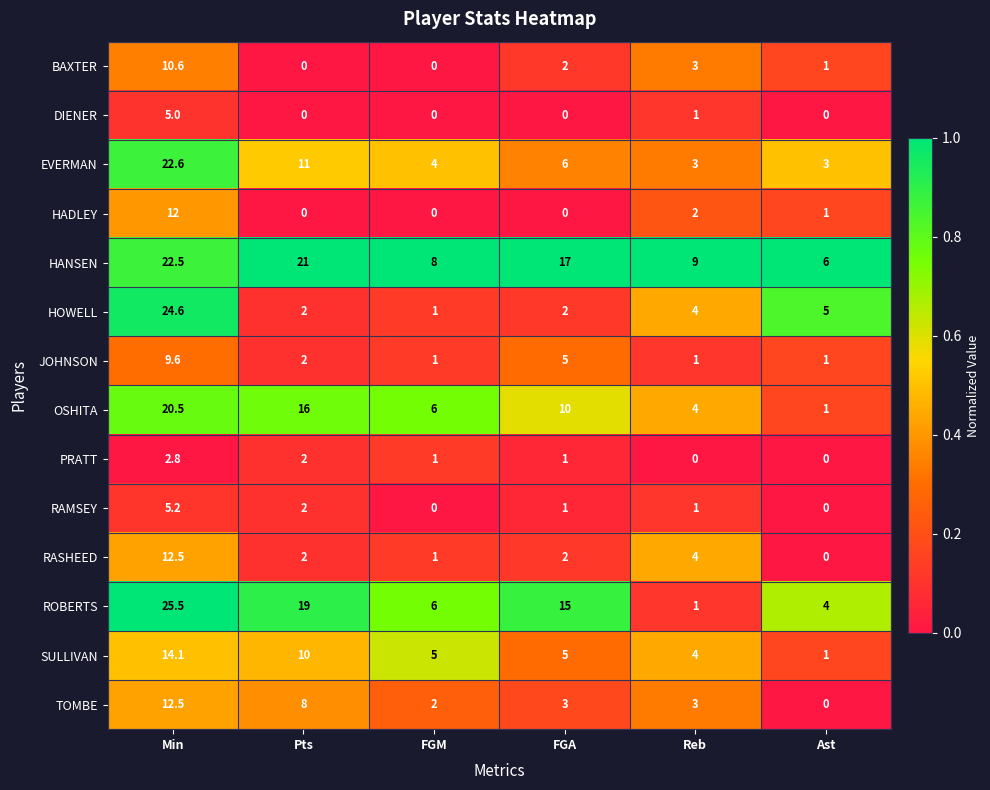

What is the maximum value shown in the chart?

25.5